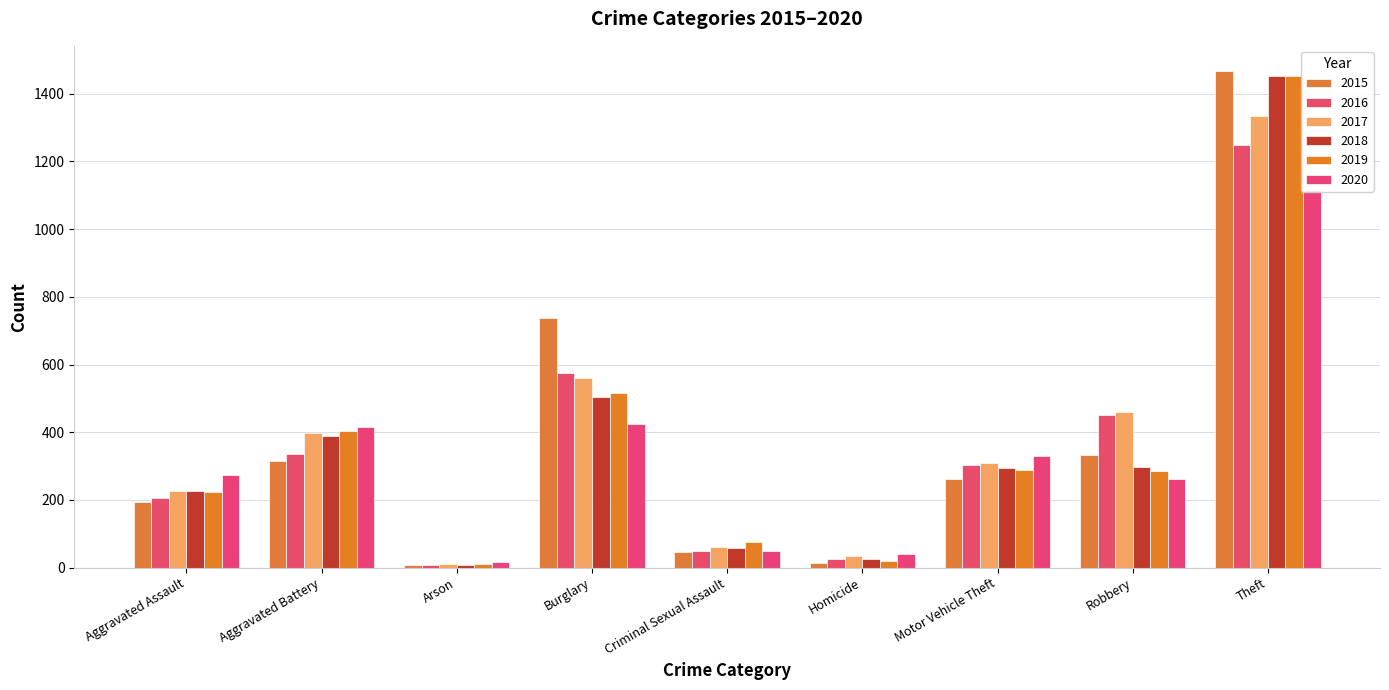

At which label does 2016 first exceed 302?

Aggravated Battery